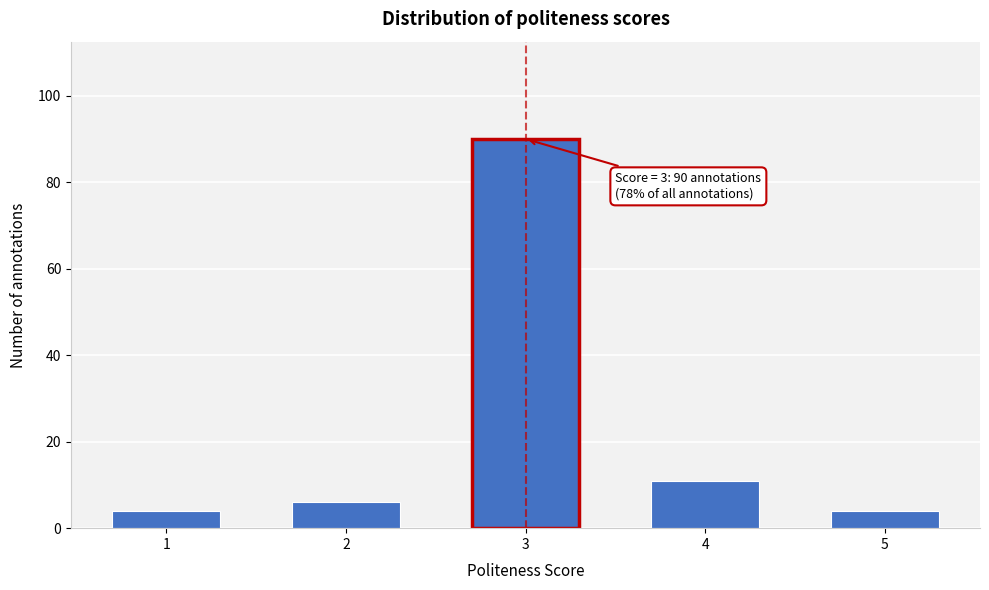

Reading right to left, transcribe all the data shown in this chart.

5=4	4=11	3=90	2=6	1=4